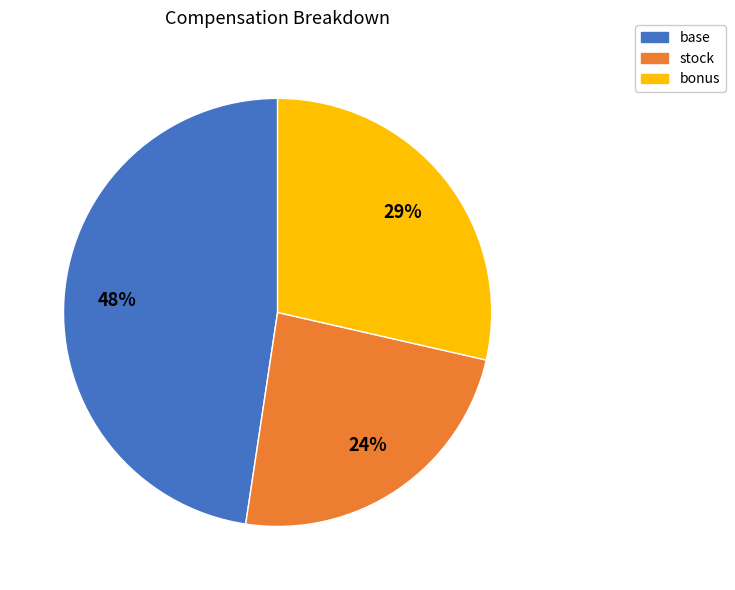

To the nearest percent, what is the average slice percentage?

33%